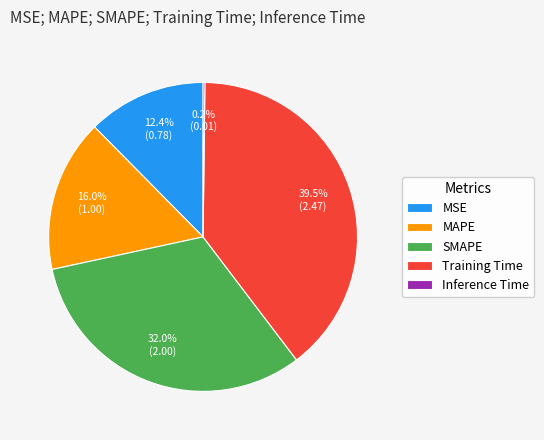

Is there a majority slice in this chart?

No